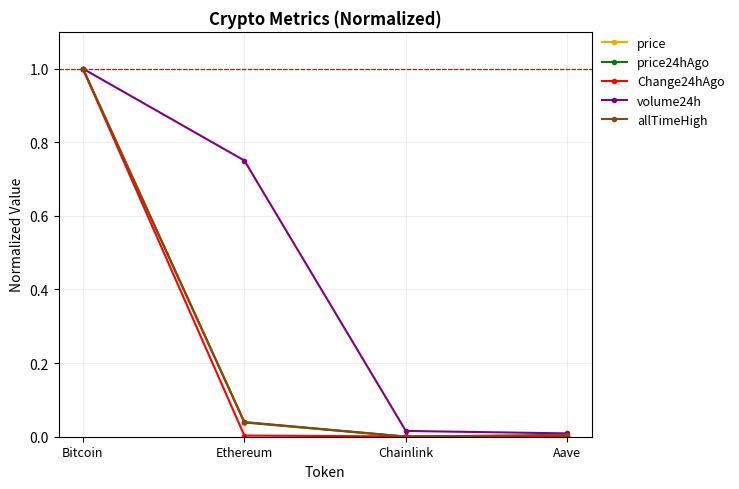

What are all the series names shown in the legend?

price, price24hAgo, Change24hAgo, volume24h, allTimeHigh